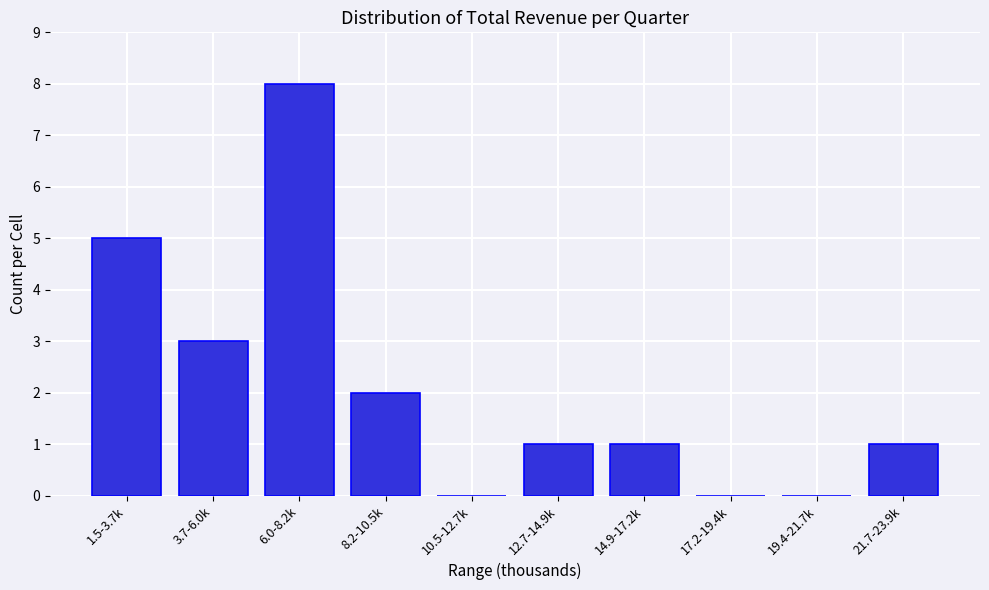

Reading left to right, extract all data points from this chart.

1.5-3.7k=5	3.7-6.0k=3	6.0-8.2k=8	8.2-10.5k=2	10.5-12.7k=0	12.7-14.9k=1	14.9-17.2k=1	17.2-19.4k=0	19.4-21.7k=0	21.7-23.9k=1